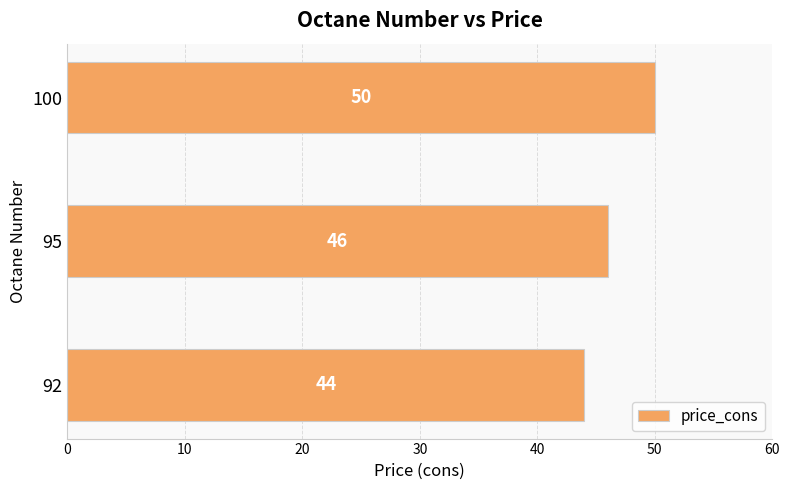

What is the ratio of the value at 95 to the value at 92?

1.0